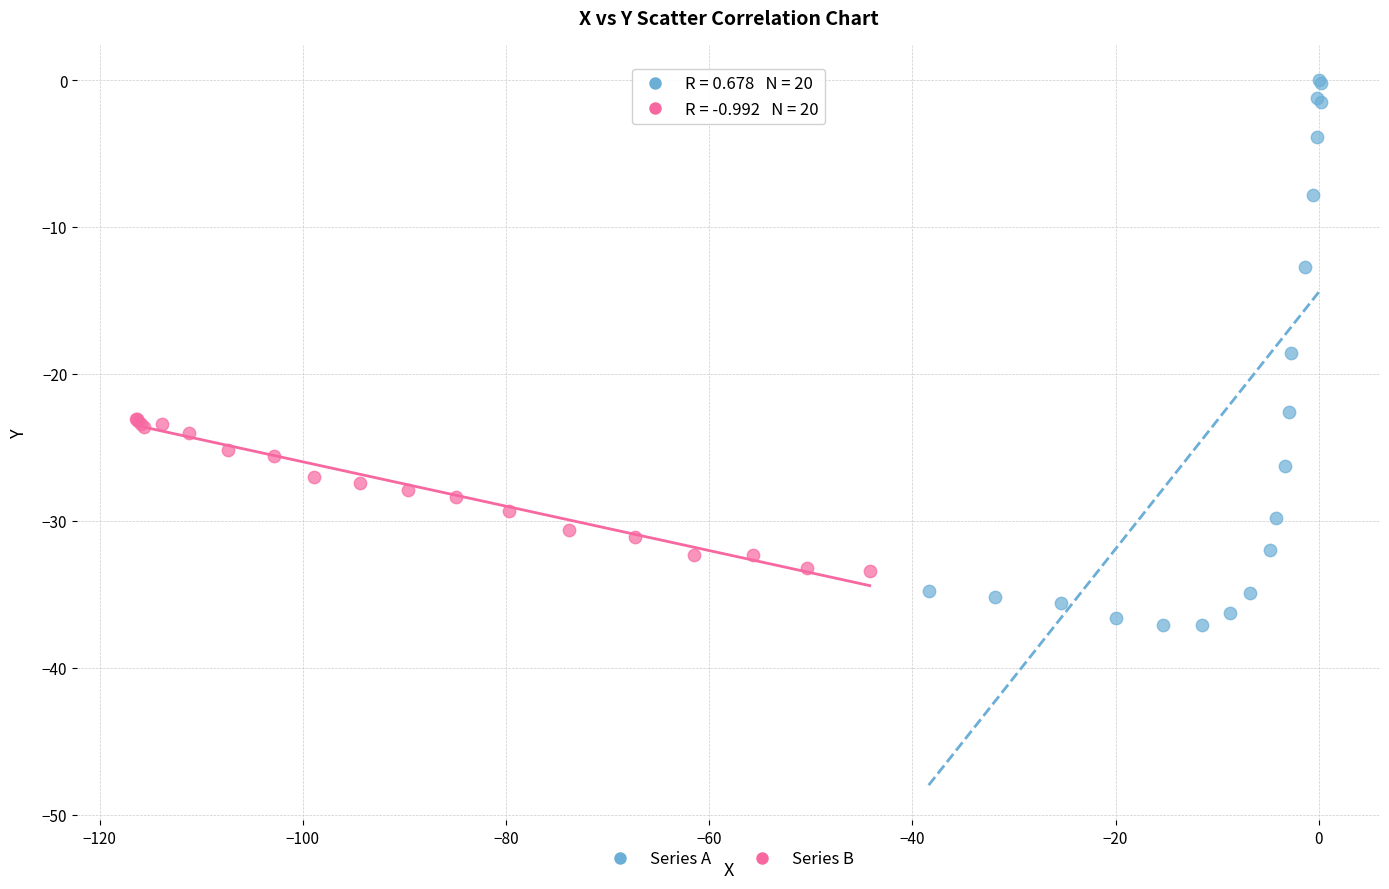

Which series contains the highest Y value?

Series A